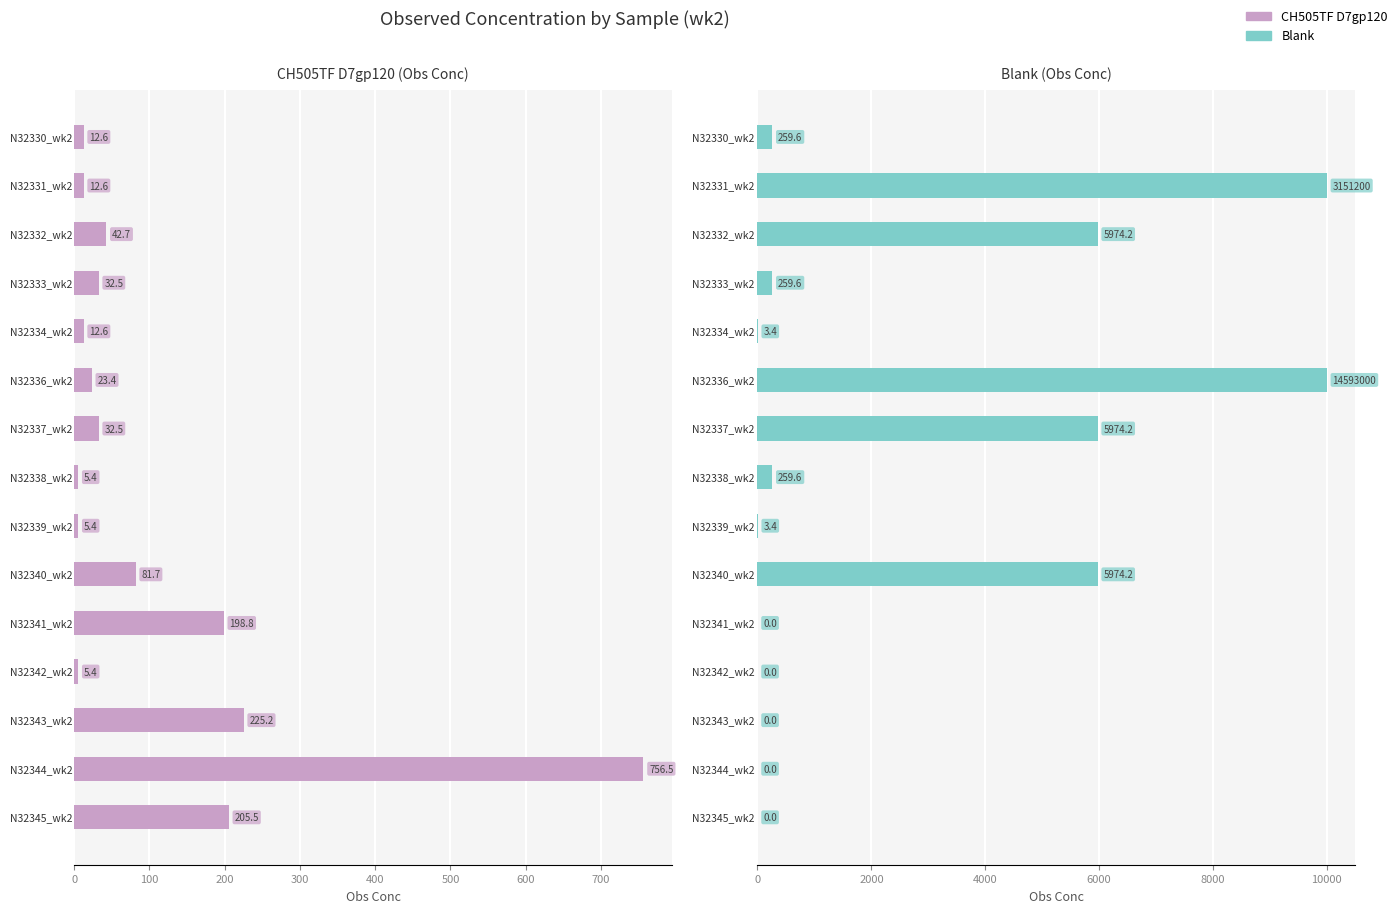

At 13, list the series in order from smallest to largest.

Blank, CH505TF D7gp120